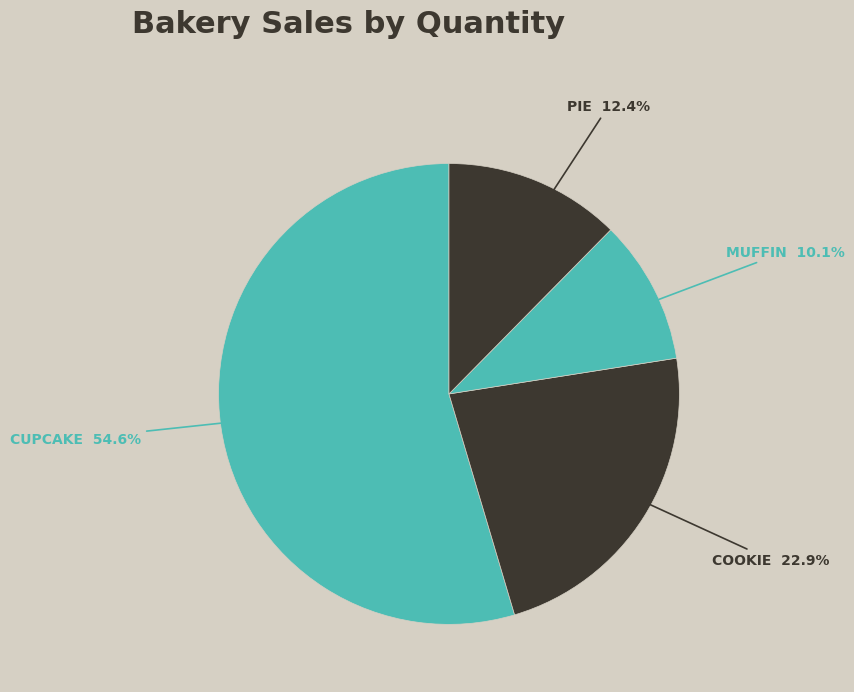

How many slices are in this pie chart?

4